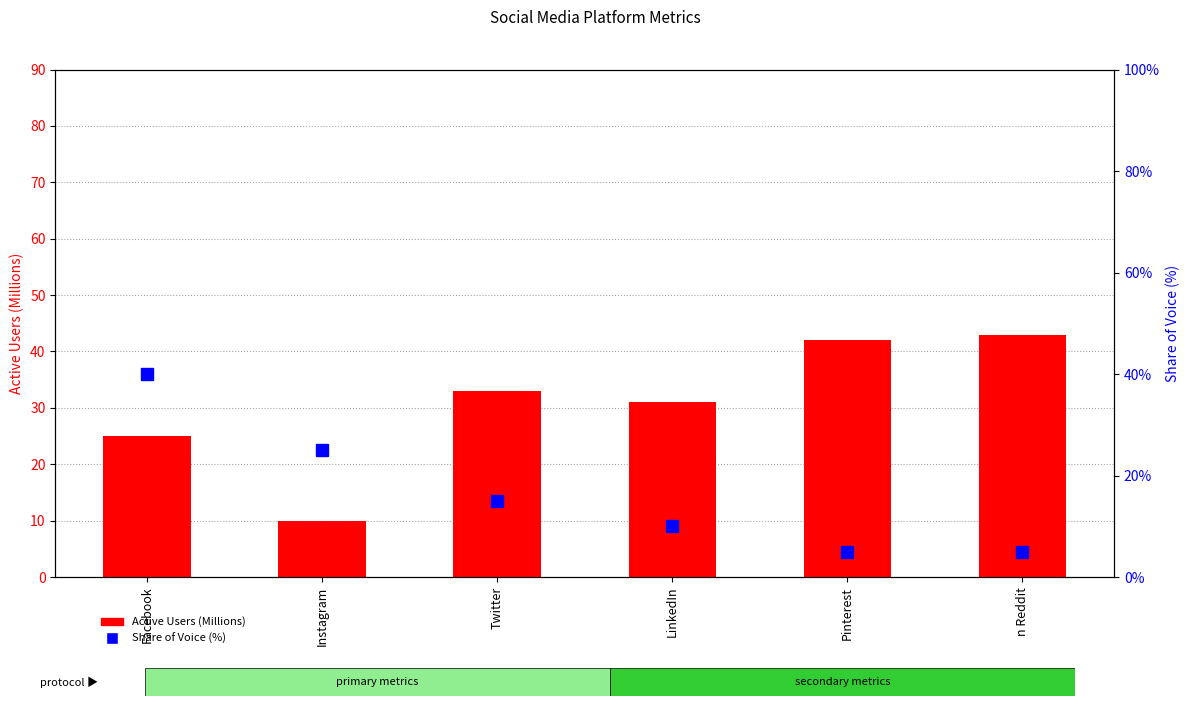

How many data points in Active Users (Millions) are less than 33?

3